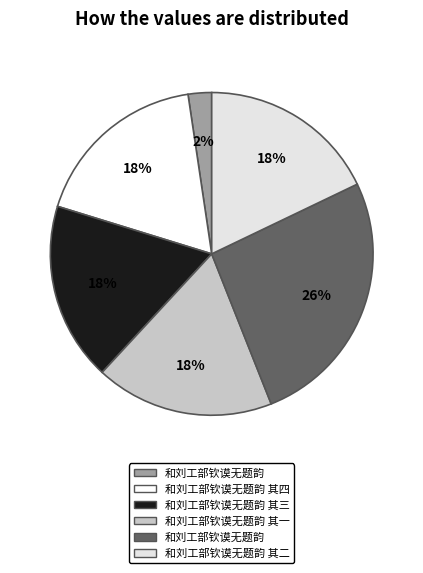

Is there any slice that represents more than half of the pie?

No